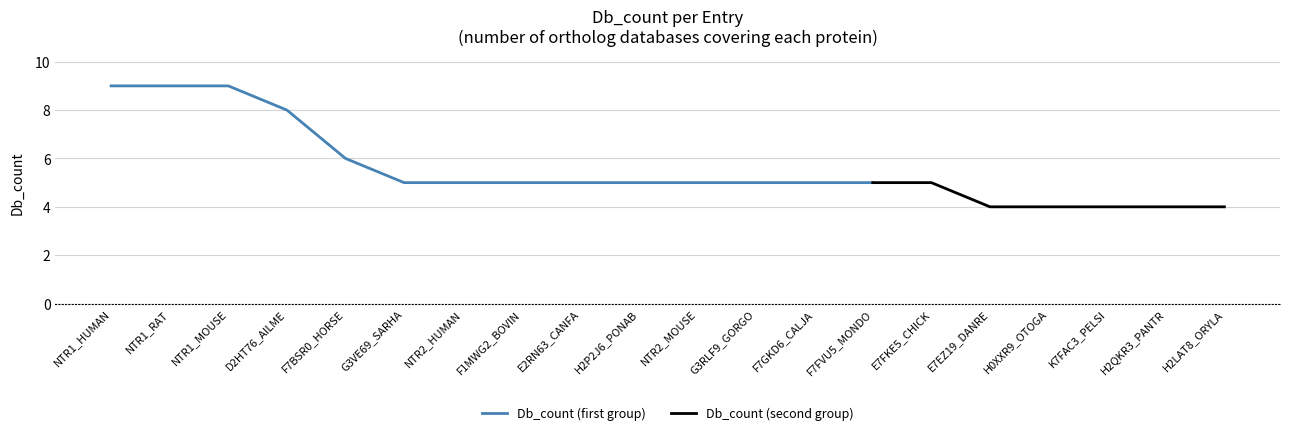

What is the difference between the maximum and second lowest values?

5